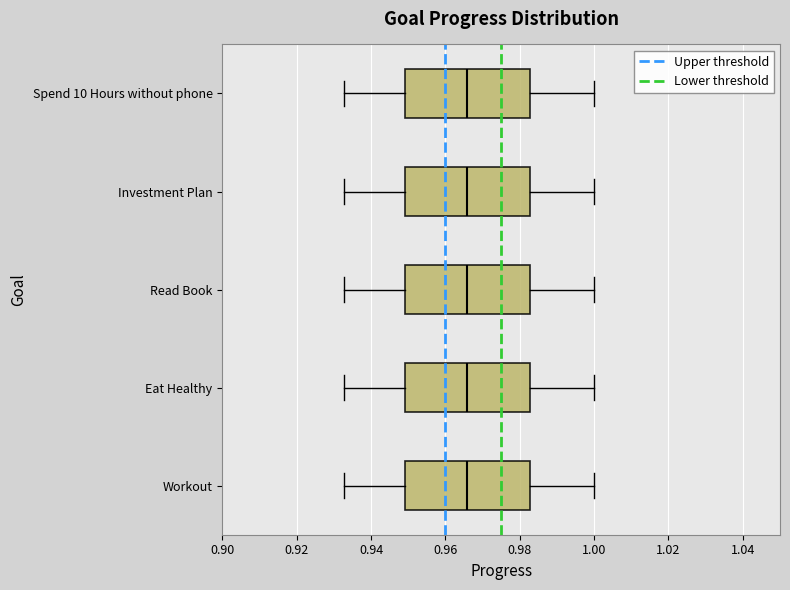

Reading bottom to top, transcribe this box plot: for each box, give where its median line is, the range the box spans, and where its two whiskers end, as read against the x-axis. The values are not printed on the chart, so give them approximately, as read against the axis.

Workout: median 0.966, box 0.950 to 0.982, whiskers 0.932 to 1.000
Eat Healthy: median 0.966, box 0.950 to 0.982, whiskers 0.932 to 1.000
Read Book: median 0.966, box 0.950 to 0.982, whiskers 0.932 to 1.000
Investment Plan: median 0.966, box 0.950 to 0.982, whiskers 0.932 to 1.000
Spend 10 Hours without phone: median 0.966, box 0.950 to 0.982, whiskers 0.932 to 1.000